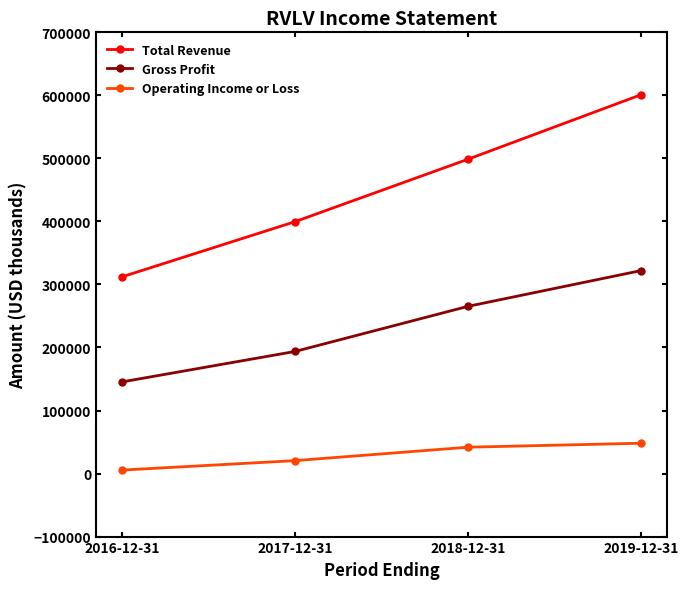

Does the chart display data point markers on the line(s)?

Yes